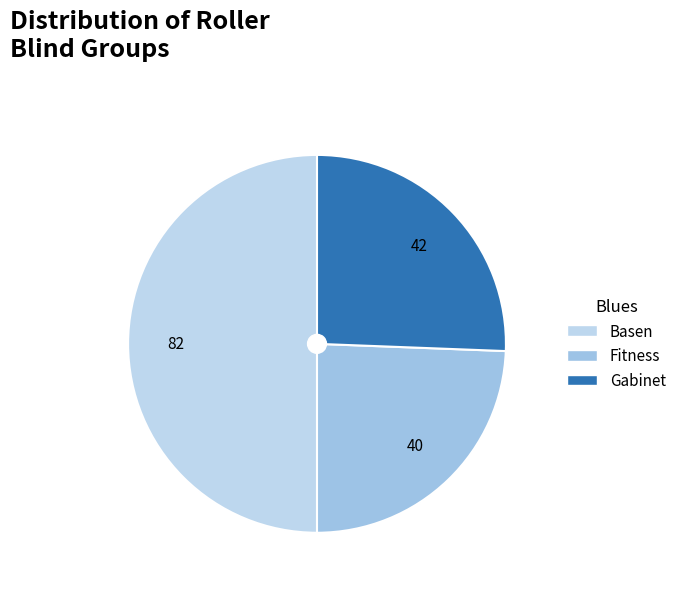

Count the number of slices in the pie.

3